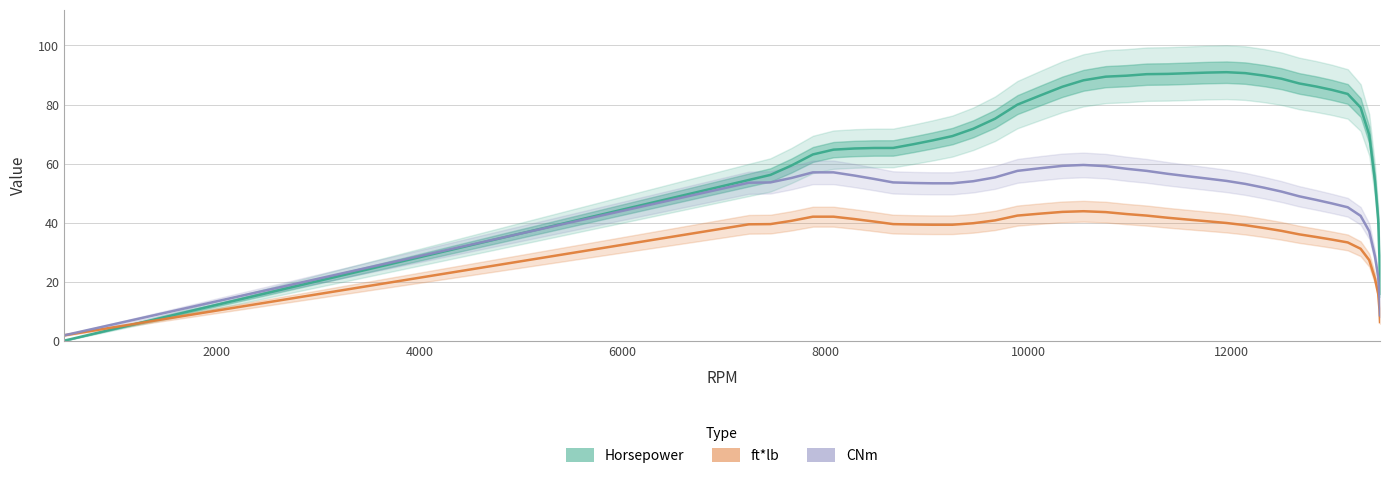

Is it true that Horsepower equals 63.1 at 8000?

True